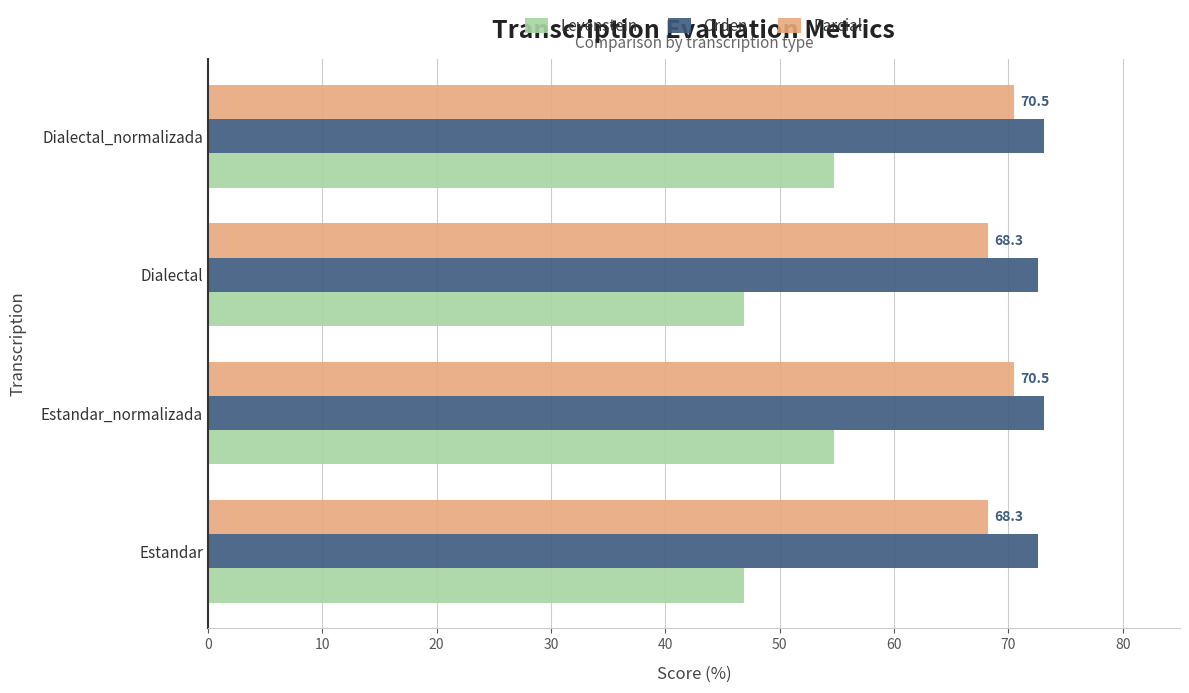

Which series has the largest range (max minus min)?

Levenstein